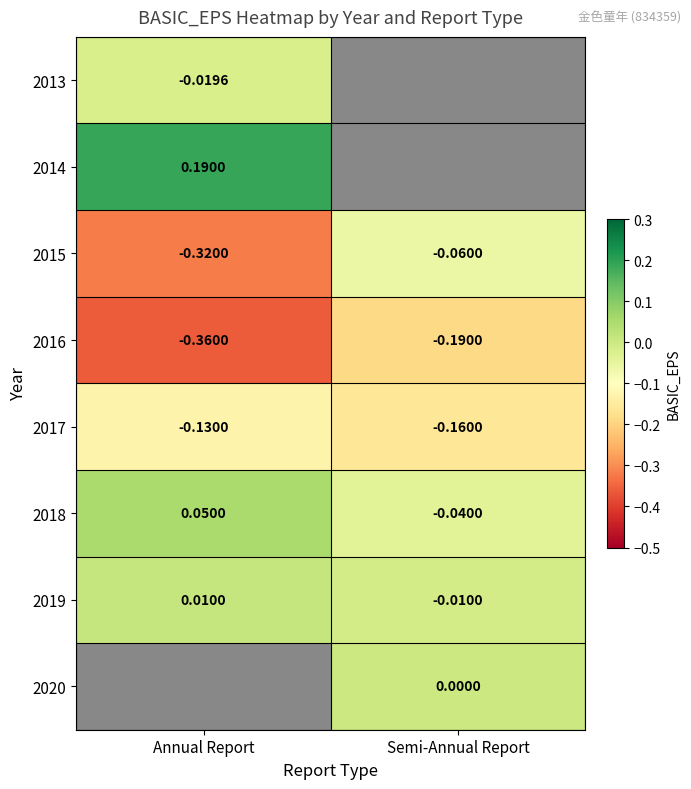

Which has a higher value, Annual Report or Semi-Annual Report?

Semi-Annual Report